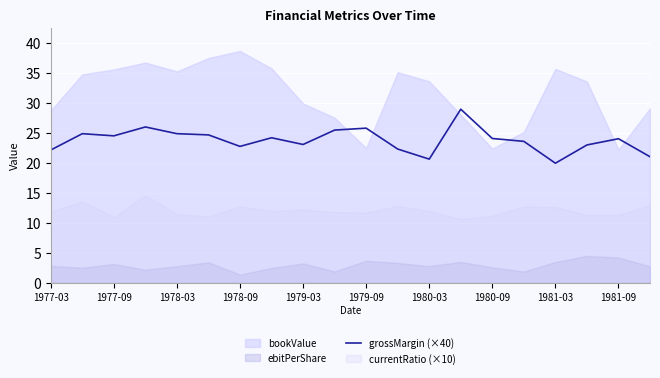

True or false: grossMargin (×40) has a value of 31.7 at 1980-03.

False